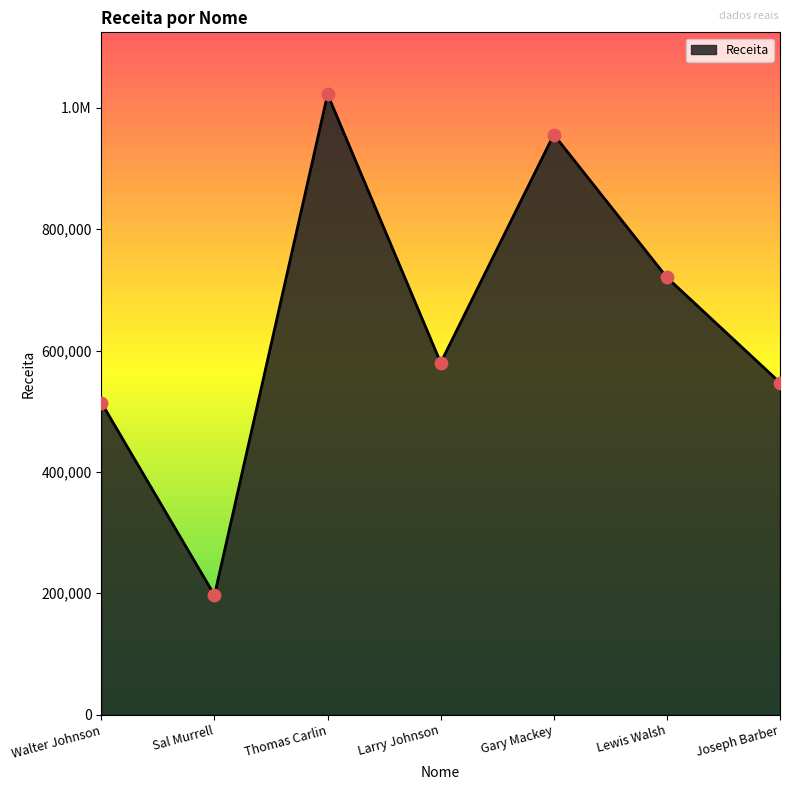

What is the change in value from Walter Johnson to Thomas Carlin?

+508259.7